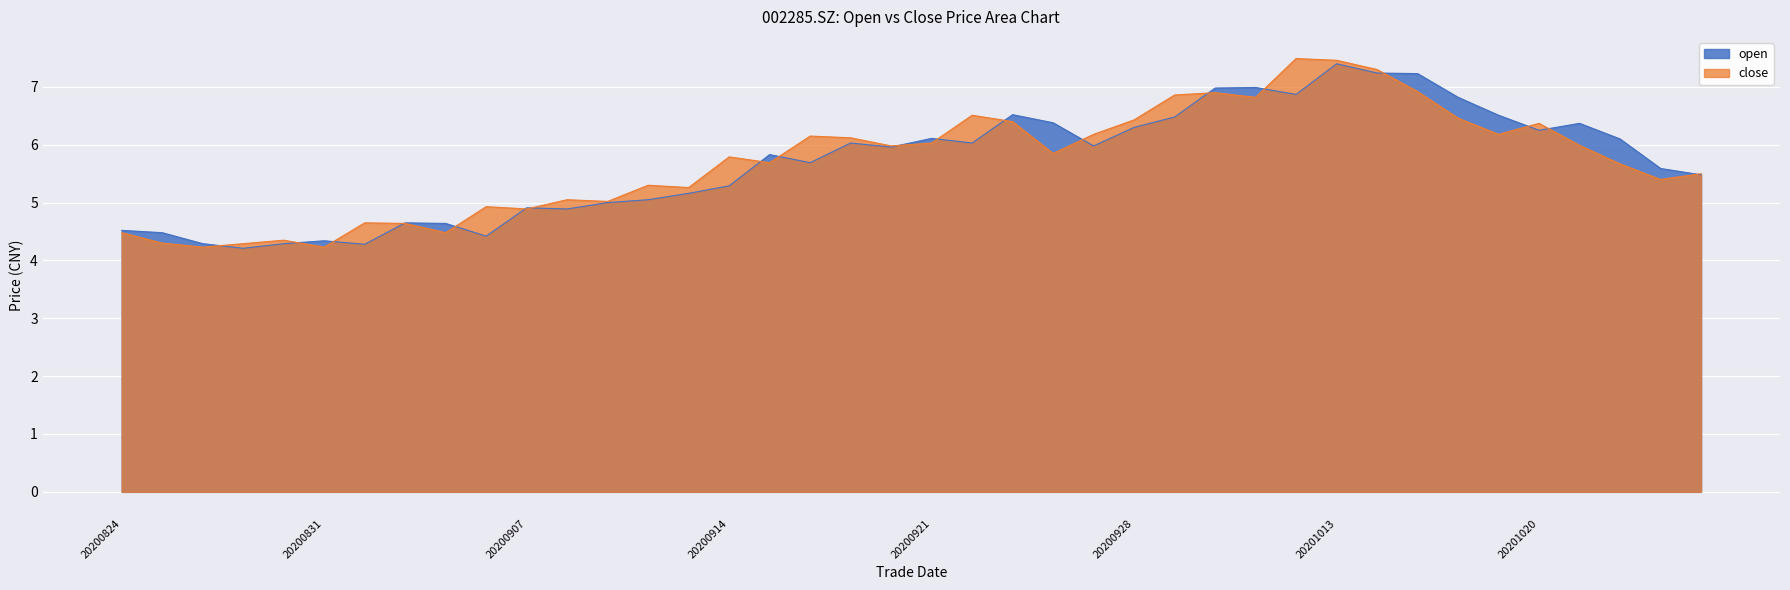

Between 20200831 and 20200923, which series saw the biggest shift?

open